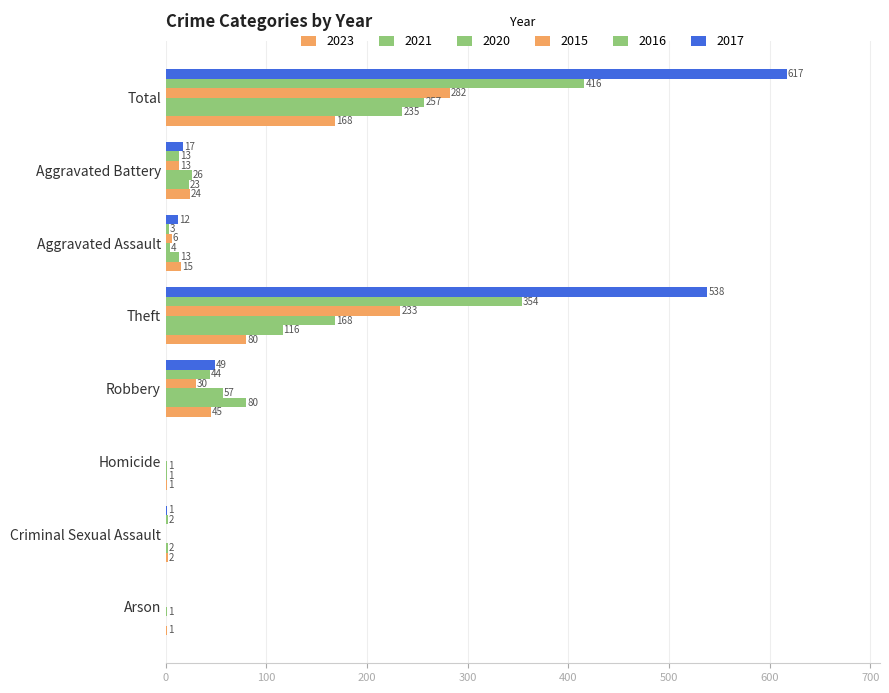

Reading left to right, extract all data points from this chart.

2023: Arson=1	Criminal Sexual Assault=2	Homicide=1	Robbery=45	Theft=80	Aggravated Assault=15	Aggravated Battery=24	Total=168
2021: Arson=0	Criminal Sexual Assault=2	Homicide=1	Robbery=80	Theft=116	Aggravated Assault=13	Aggravated Battery=23	Total=235
2020: Arson=1	Criminal Sexual Assault=0	Homicide=1	Robbery=57	Theft=168	Aggravated Assault=4	Aggravated Battery=26	Total=257
2015: Arson=0	Criminal Sexual Assault=0	Homicide=0	Robbery=30	Theft=233	Aggravated Assault=6	Aggravated Battery=13	Total=282
2016: Arson=0	Criminal Sexual Assault=2	Homicide=0	Robbery=44	Theft=354	Aggravated Assault=3	Aggravated Battery=13	Total=416
2017: Arson=0	Criminal Sexual Assault=1	Homicide=0	Robbery=49	Theft=538	Aggravated Assault=12	Aggravated Battery=17	Total=617